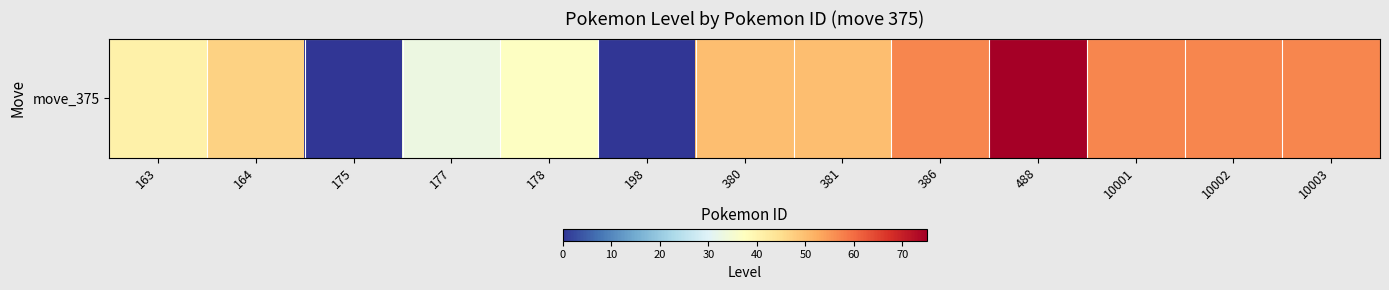

Rank the categories by value from highest to lowest.

488, 386, 10001, 10002, 10003, 380, 381, 164, 163, 178, 177, 175, 198